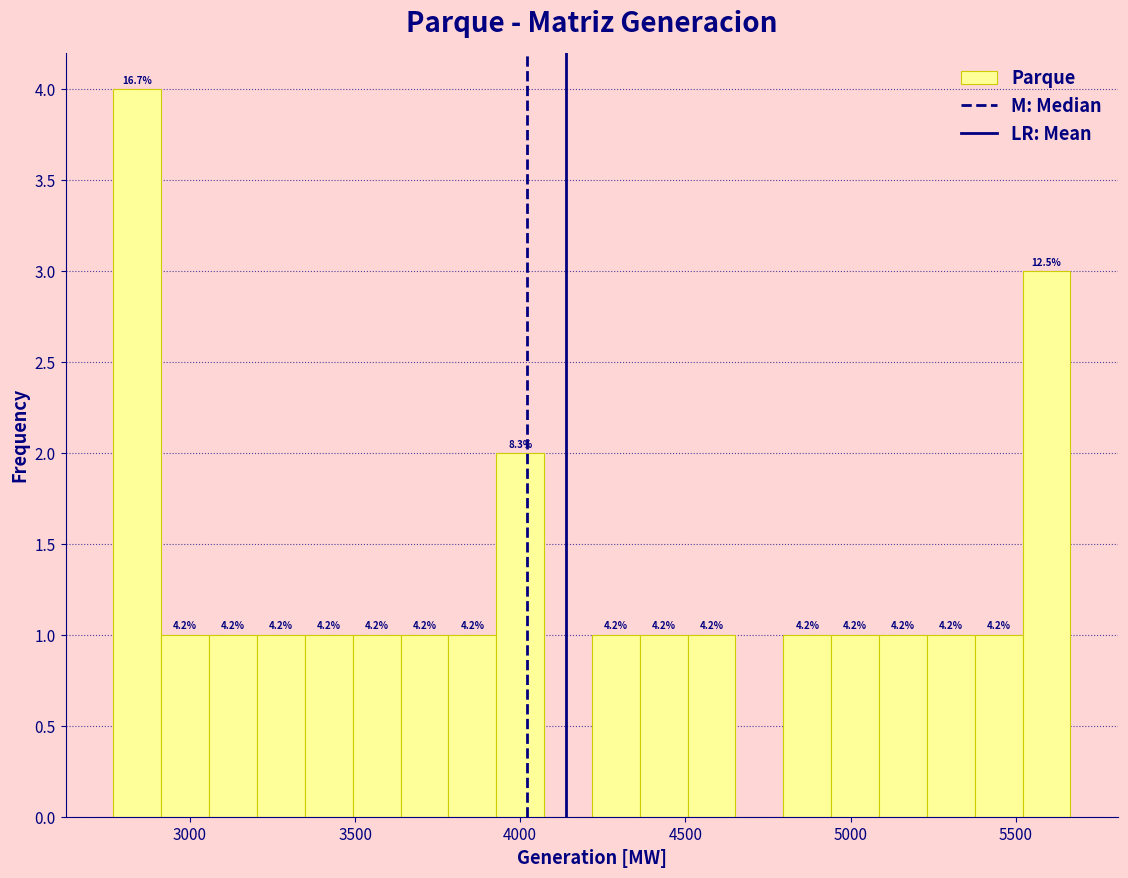

Read against the x-axis, roughly where is the centre of the tallest bar?

2850